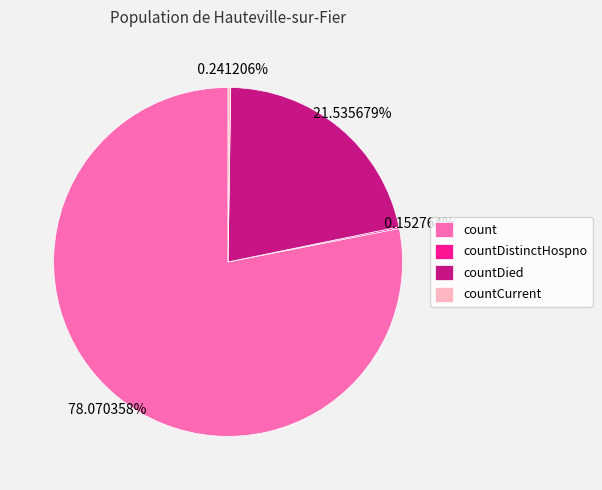

To the nearest percent, what is the average slice percentage?

25%